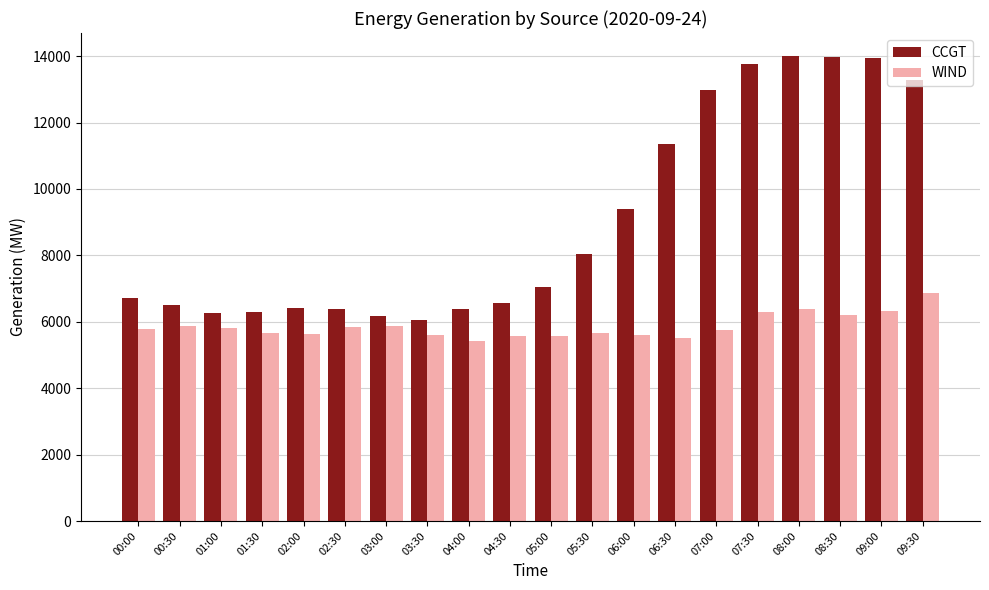

The WIND series shows 5625 at 02:00. True or false?

True